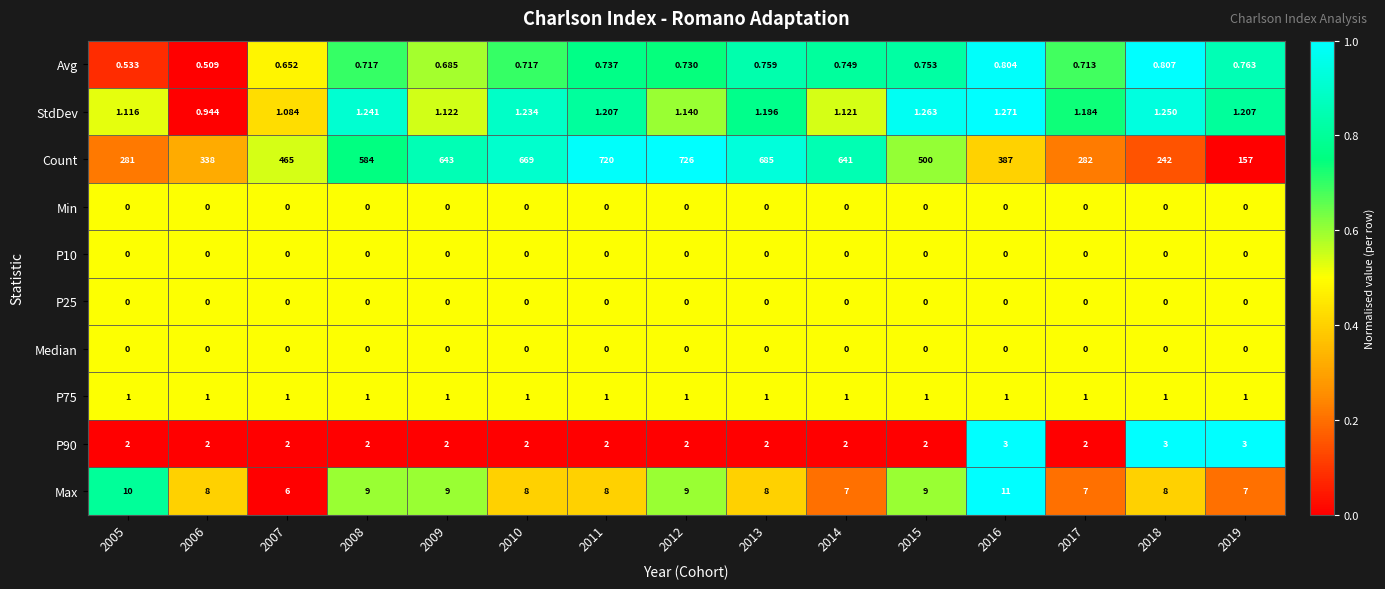

How many distinct data groups are displayed?

10